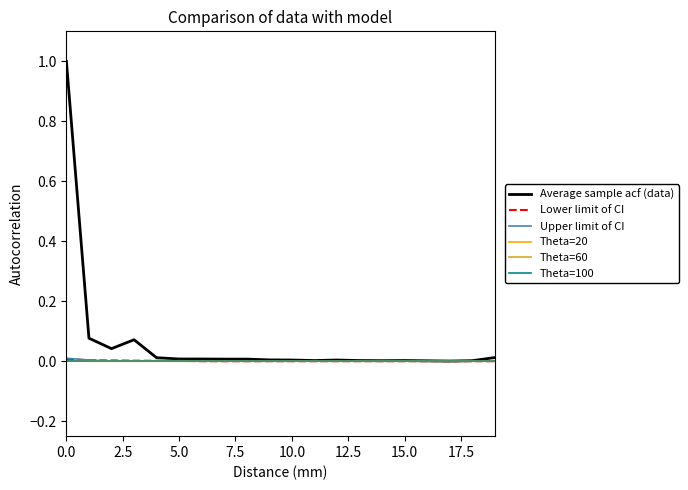

Which series has the largest total across all categories?

Average sample acf (data)